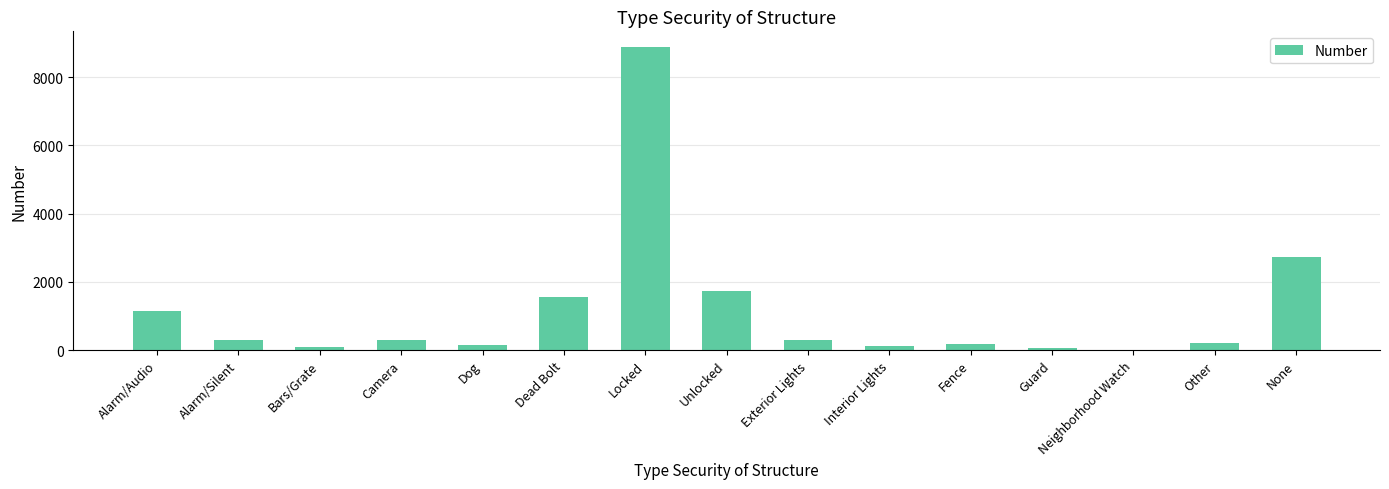

Approximately how many times larger is the value at Exterior Lights compared to Other?

1.3